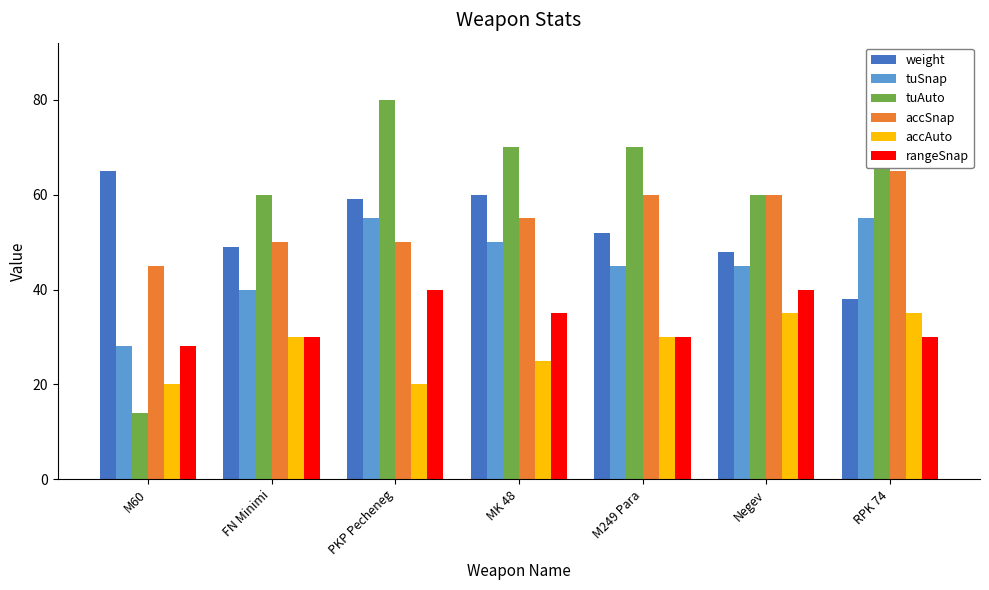

What is the label of the 2nd bar from the right?

Negev